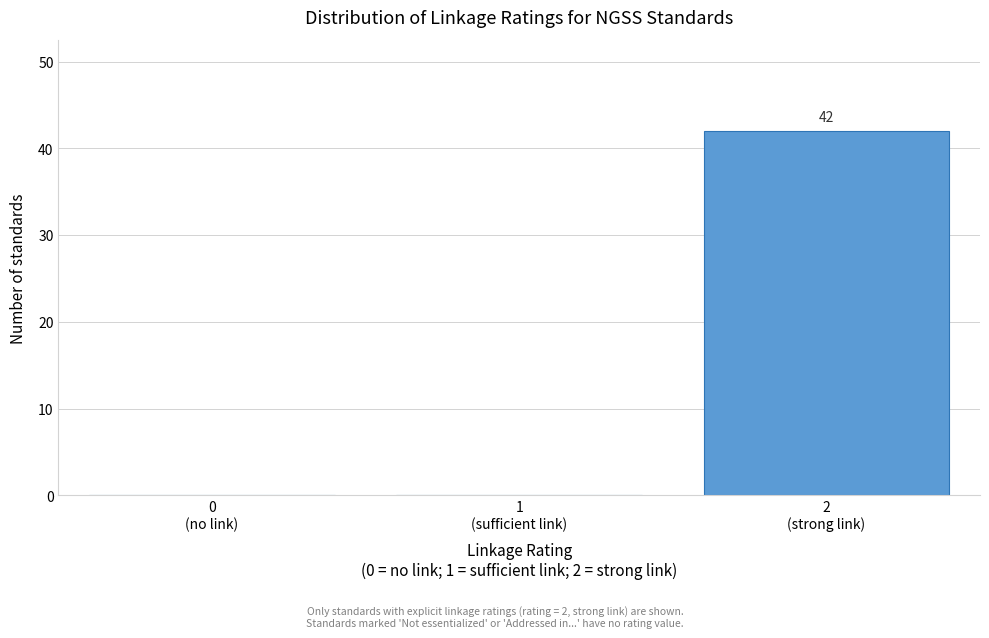

What is the greatest value displayed?

42